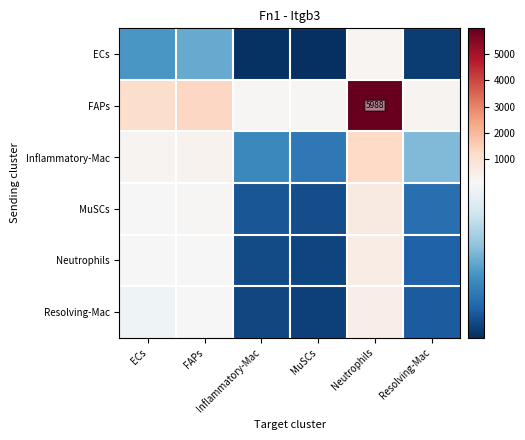

Between Neutrophils and MuSCs, which is larger?

Neutrophils